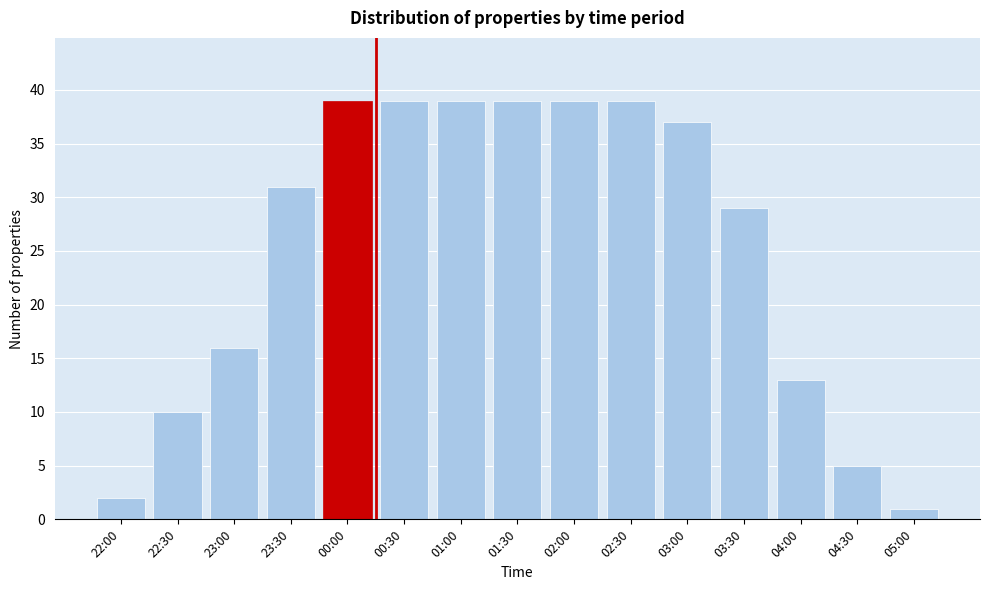

Reading left to right, list all the values displayed in this chart.

22:00=2	22:30=10	23:00=16	23:30=31	00:00=39	00:30=39	01:00=39	01:30=39	02:00=39	02:30=39	03:00=37	03:30=29	04:00=13	04:30=5	05:00=1